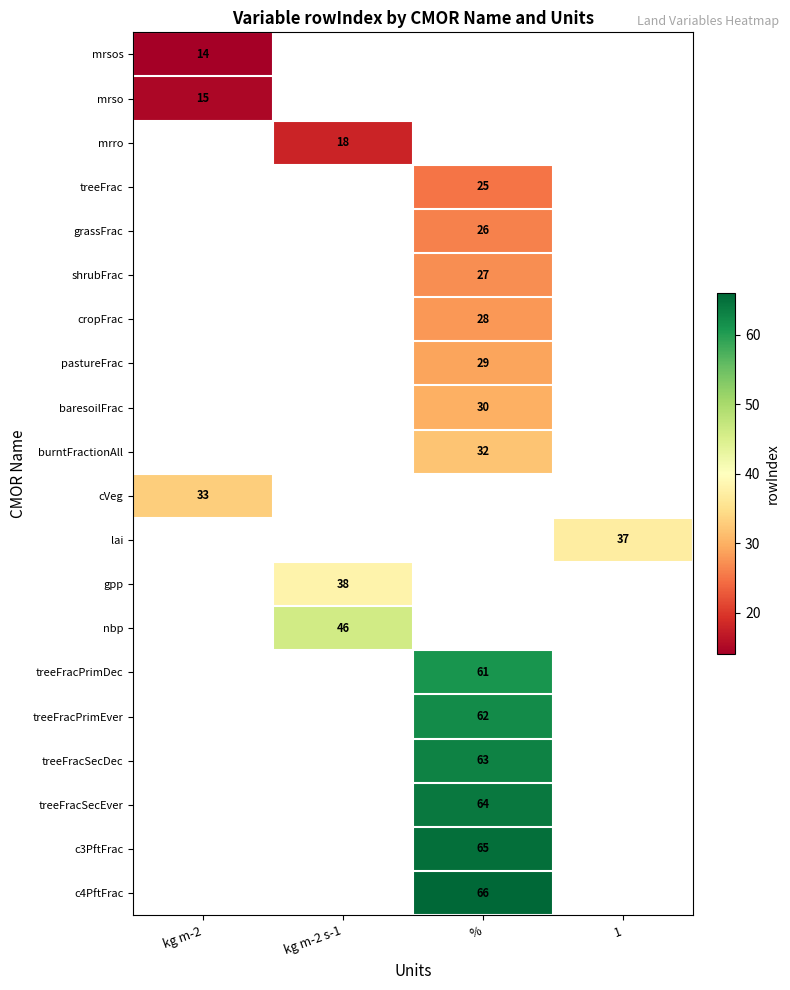

How many series are shown in this chart?

20